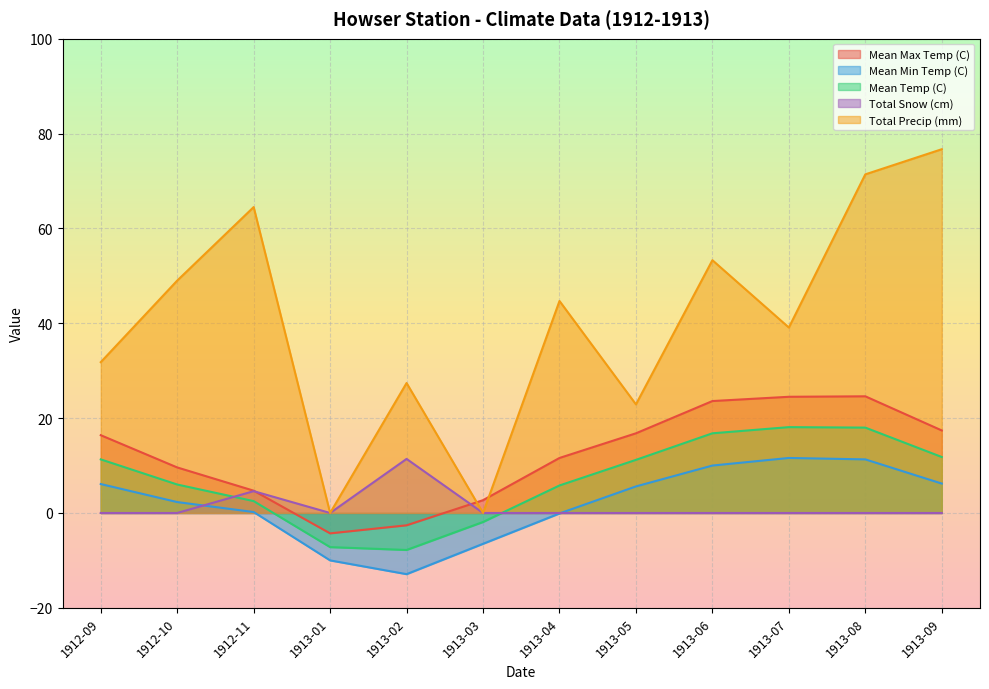

Reading left to right, what are all the values shown in this chart?

Mean Max Temp (C): 1912-09=16.4	1912-10=9.6	1912-11=4.7	1913-01=-4.3	1913-02=-2.6	1913-03=2.7	1913-04=11.6	1913-05=16.8	1913-06=23.6	1913-07=24.5	1913-08=24.6	1913-09=17.4
Mean Min Temp (C): 1912-09=6.1	1912-10=2.3	1912-11=0.2	1913-01=-10.0	1913-02=-12.9	1913-03=-6.5	1913-04=-0.1	1913-05=5.6	1913-06=10.0	1913-07=11.6	1913-08=11.3	1913-09=6.2
Mean Temp (C): 1912-09=11.3	1912-10=6.0	1912-11=2.5	1913-01=-7.2	1913-02=-7.8	1913-03=-1.9	1913-04=5.8	1913-05=11.2	1913-06=16.8	1913-07=18.1	1913-08=18.0	1913-09=11.8
Total Snow (cm): 1912-09=0.0	1912-10=0.0	1912-11=4.6	1913-01=0.0	1913-02=11.4	1913-03=0.0	1913-04=0.0	1913-05=0.0	1913-06=0.0	1913-07=0.0	1913-08=0.0	1913-09=0.0
Total Precip (mm): 1912-09=31.8	1912-10=49.0	1912-11=64.5	1913-01=0.0	1913-02=27.4	1913-03=0.0	1913-04=44.7	1913-05=22.9	1913-06=53.3	1913-07=39.1	1913-08=71.4	1913-09=76.7